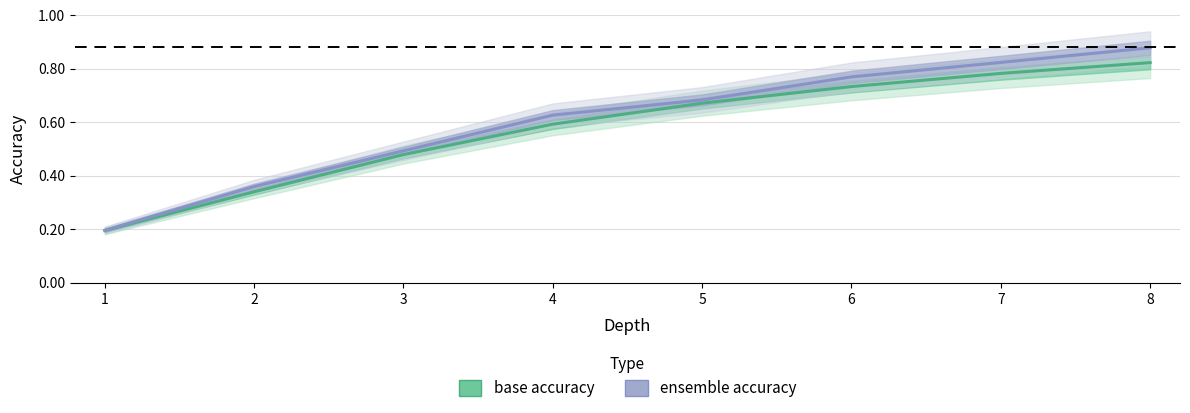

At how many categories does at least one series exceed 0?

8